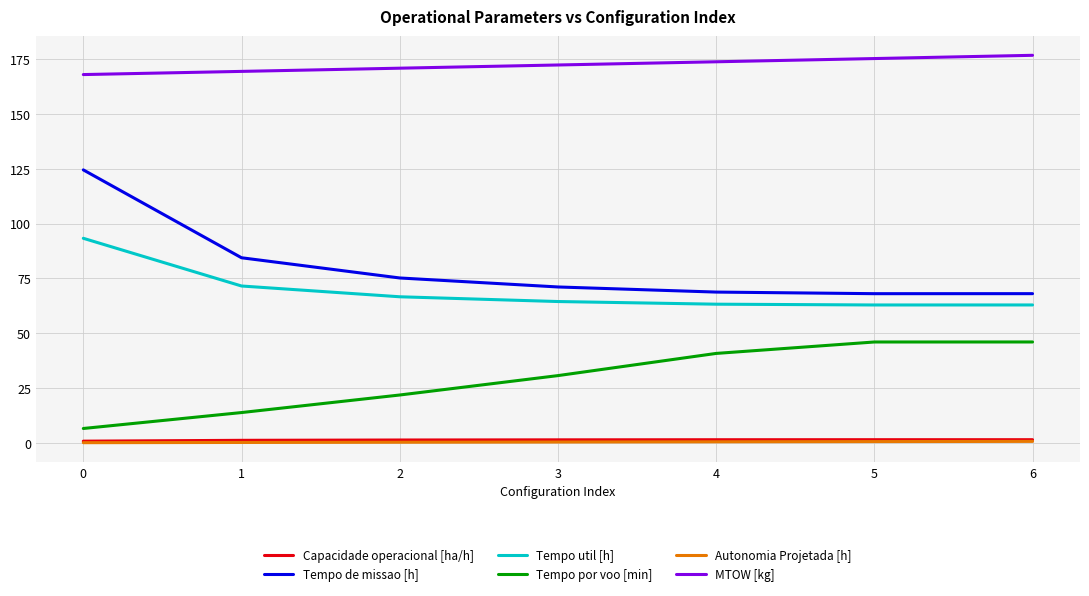

True or false: Tempo util [h] and MTOW [kg] cross at least once.

False